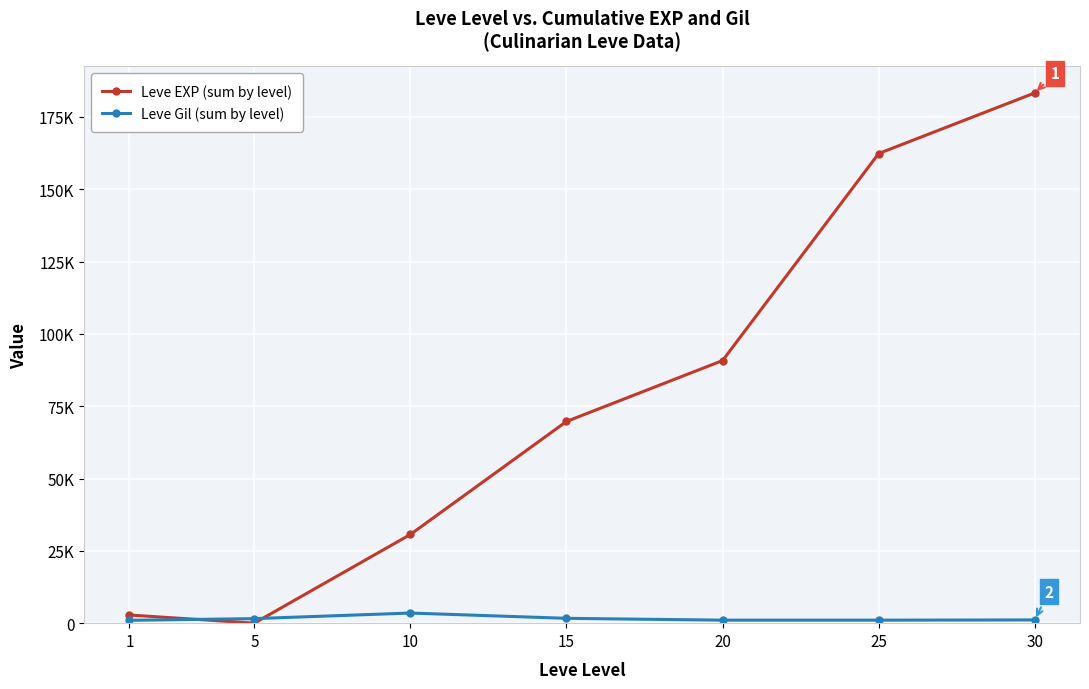

Where does the Leve EXP (sum by level) series first go above 69730?

20